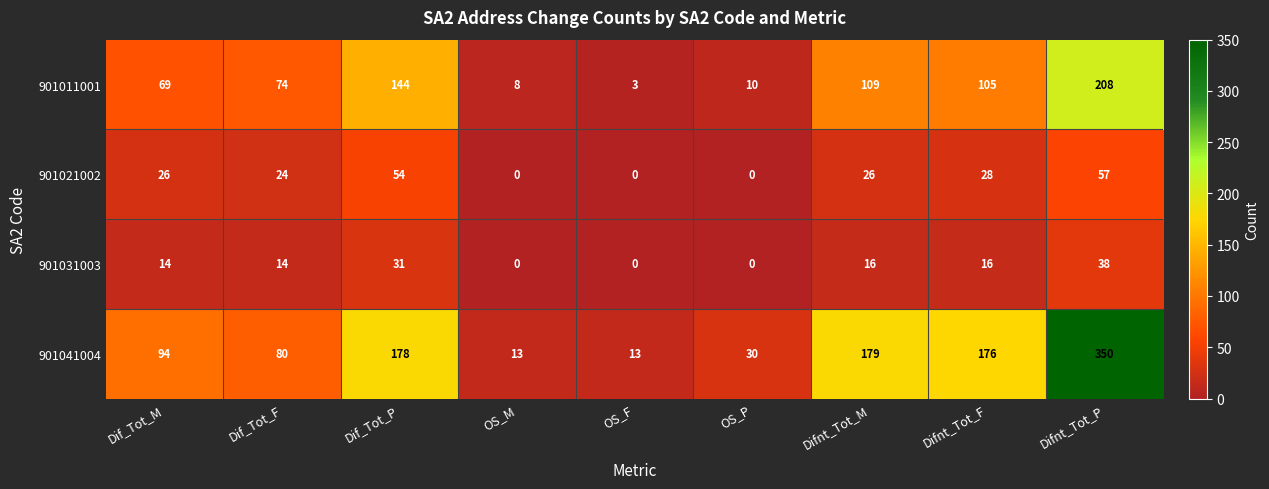

At which category does the chart reach its peak across all series?

Difnt_Tot_P